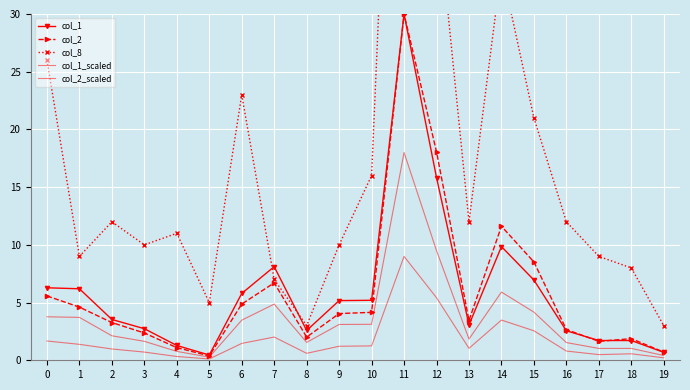

How many series are shown in this chart?

5